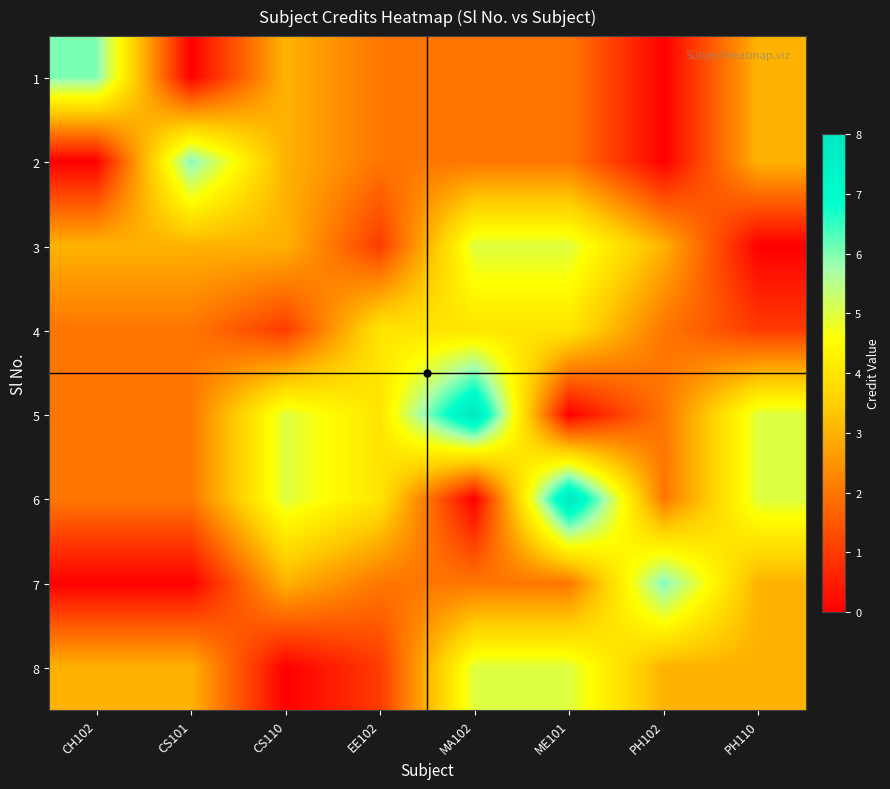

Reading left to right, extract all data points from this chart.

1: CH102=6	CS101=0	CS110=3	EE102=2	MA102=2	ME101=2	PH102=0	PH110=3
2: CH102=0	CS101=6	CS110=3	EE102=2	MA102=2	ME101=2	PH102=0	PH110=3
3: CH102=3	CS101=3	CS110=3	EE102=1	MA102=5	ME101=5	PH102=3	PH110=0
4: CH102=2	CS101=2	CS110=1	EE102=4	MA102=4	ME101=4	PH102=2	PH110=1
5: CH102=2	CS101=2	CS110=5	EE102=4	MA102=8	ME101=0	PH102=2	PH110=5
6: CH102=2	CS101=2	CS110=5	EE102=4	MA102=0	ME101=8	PH102=2	PH110=5
7: CH102=0	CS101=0	CS110=3	EE102=2	MA102=2	ME101=2	PH102=6	PH110=3
8: CH102=3	CS101=3	CS110=0	EE102=1	MA102=5	ME101=5	PH102=3	PH110=3